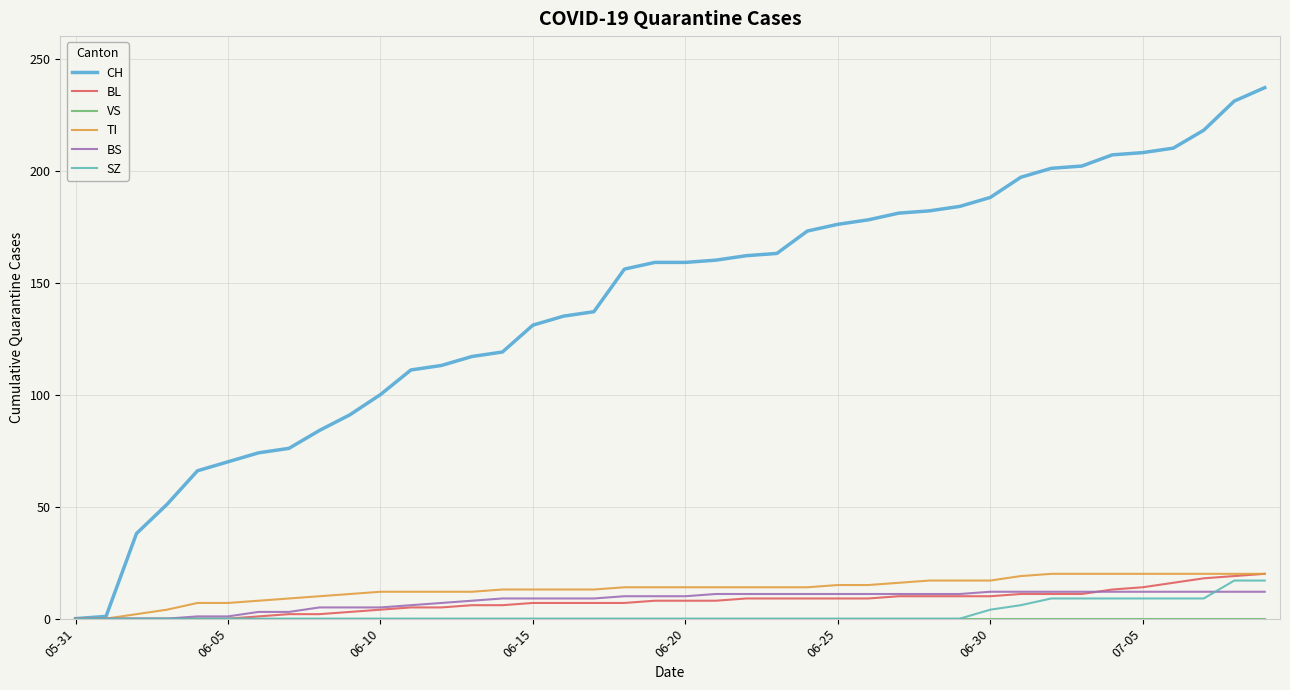

What is the difference between the second highest and second lowest values in the BS series?

12